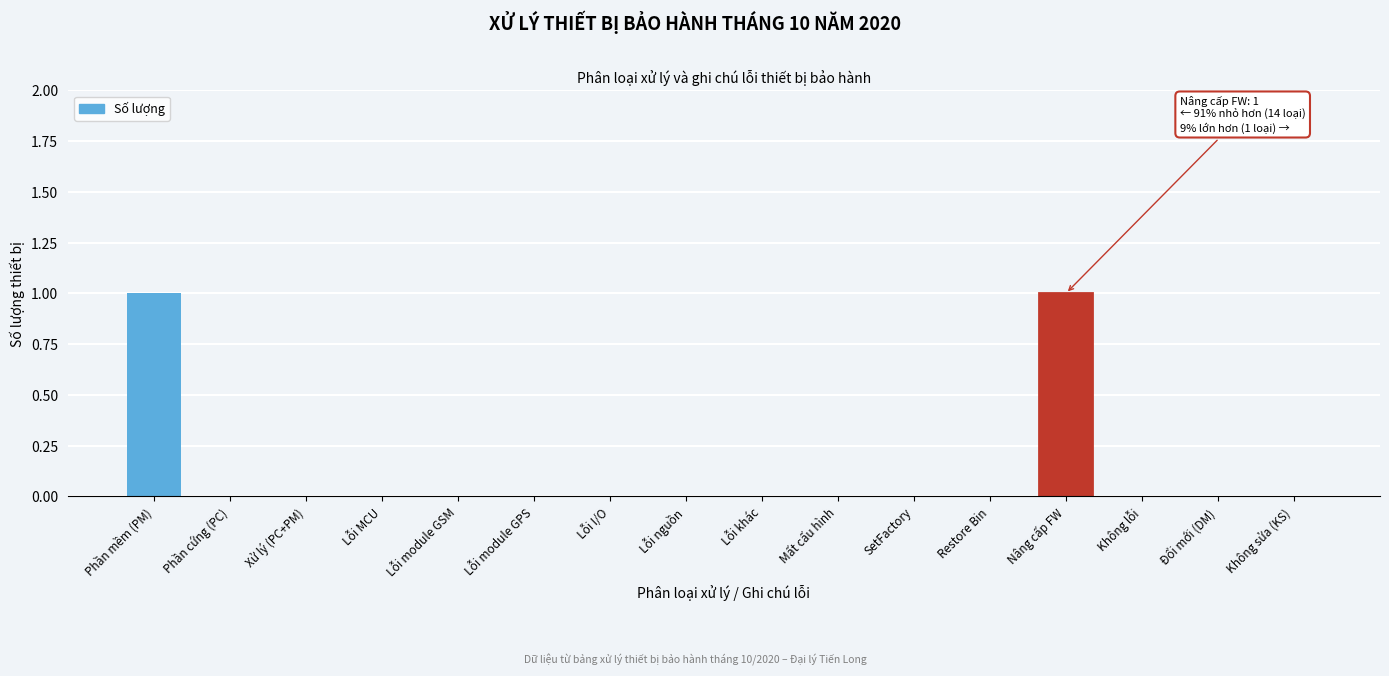

Reading left to right, extract all data points from this chart.

Phần mềm (PM)=1	Phần cứng (PC)=0	Xử lý (PC+PM)=0	Lỗi MCU=0	Lỗi module GSM=0	Lỗi module GPS=0	Lỗi I/O=0	Lỗi nguồn=0	Lỗi khác=0	Mất cấu hình=0	SetFactory=0	Restore Bin=0	Nâng cấp FW=1	Không lỗi=0	Đổi mới (DM)=0	Không sửa (KS)=0